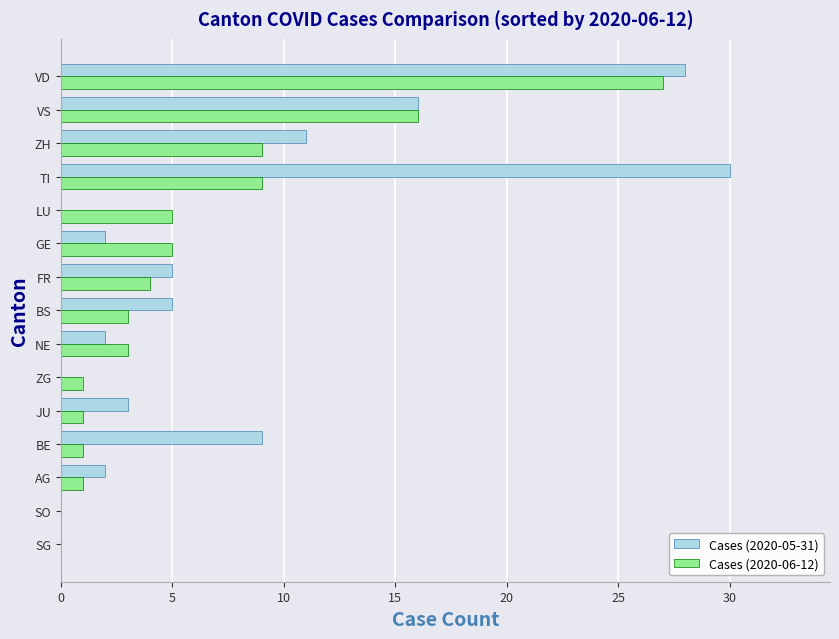

True or false: Cases (2020-06-12) has a value of 6 at FR.

False